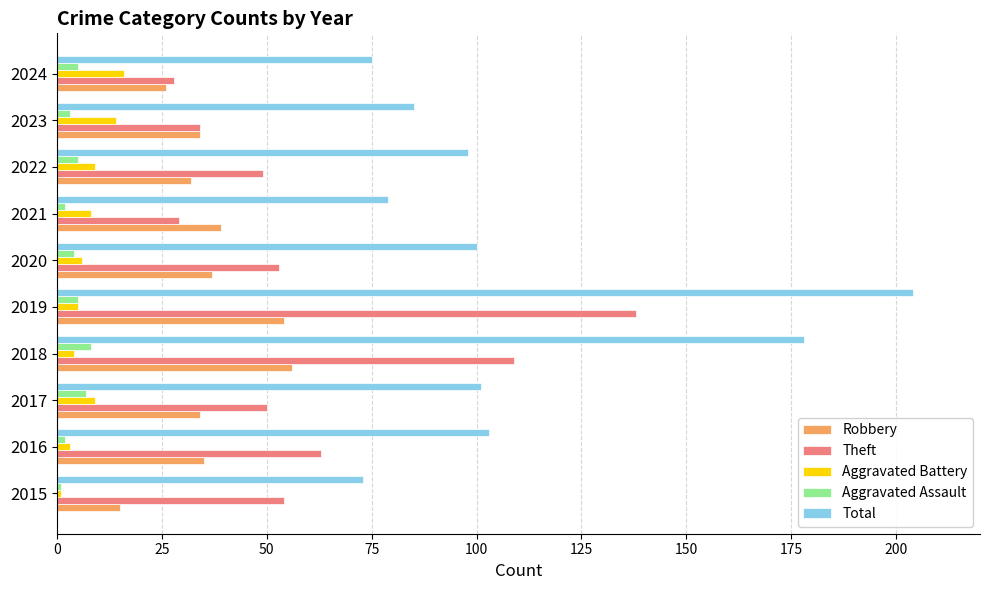

Which series changed the most between 2017 and 2024?

Total